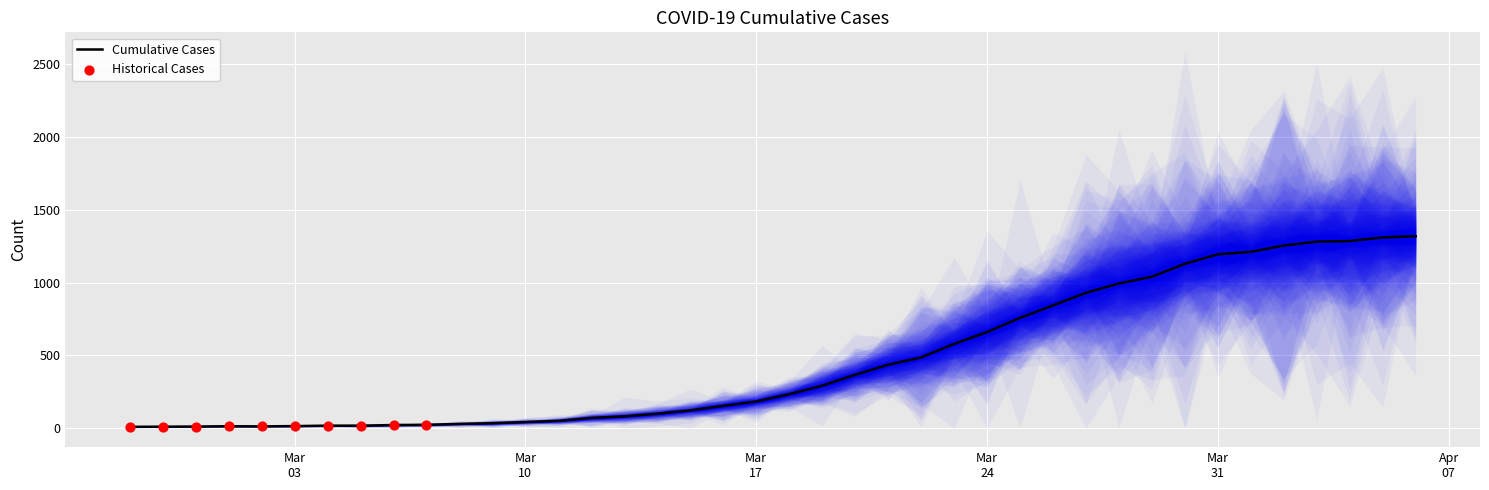

What is the ratio of the value at 2020-03-13 to the value at 2020-03-18?

0.4